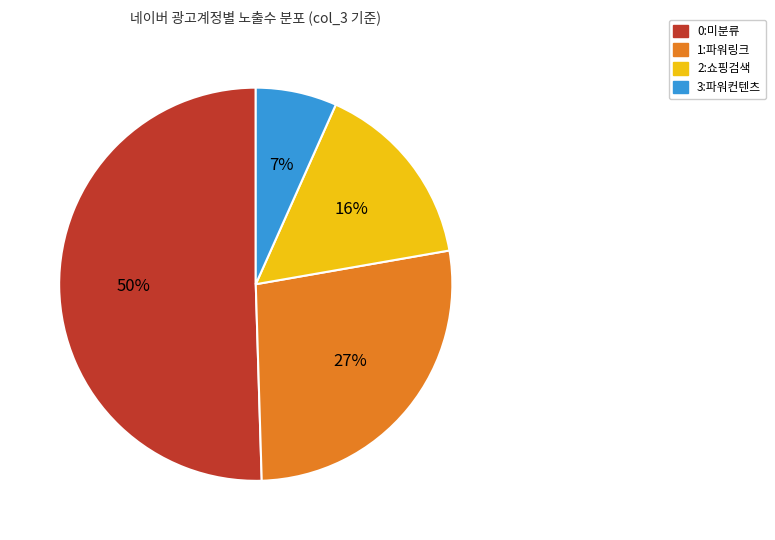

Between 2:쇼핑검색 and 0:미분류, which is larger?

0:미분류